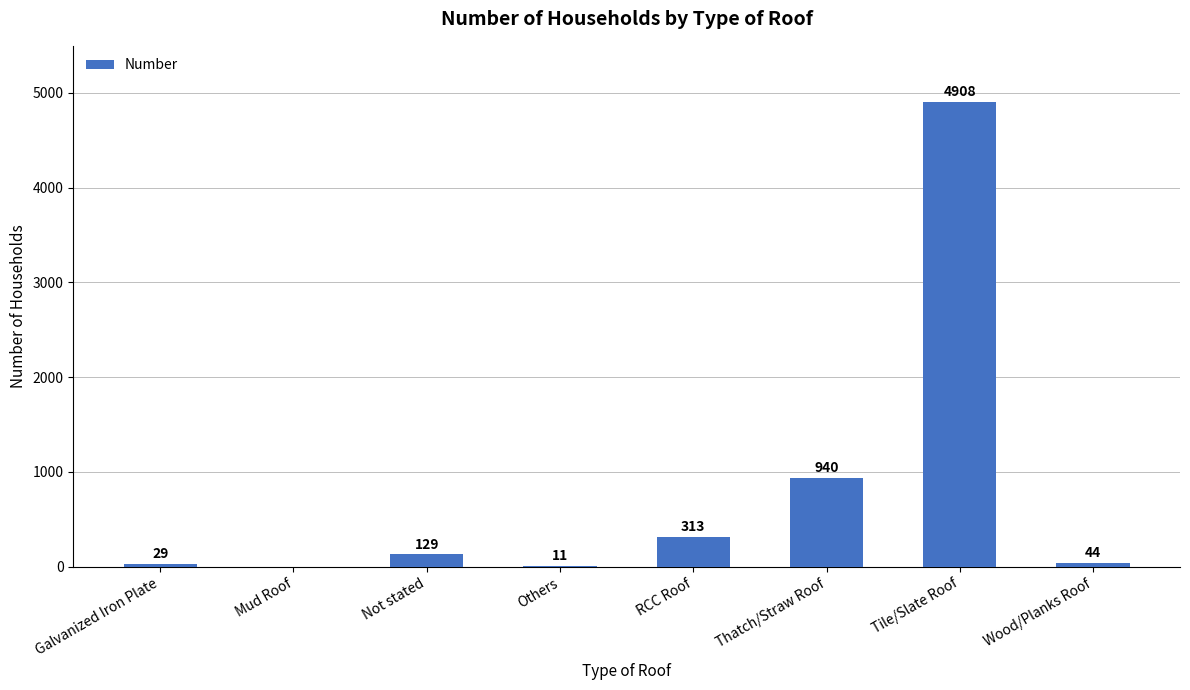

What is the sum of the values at RCC Roof and Galvanized Iron Plate?

342